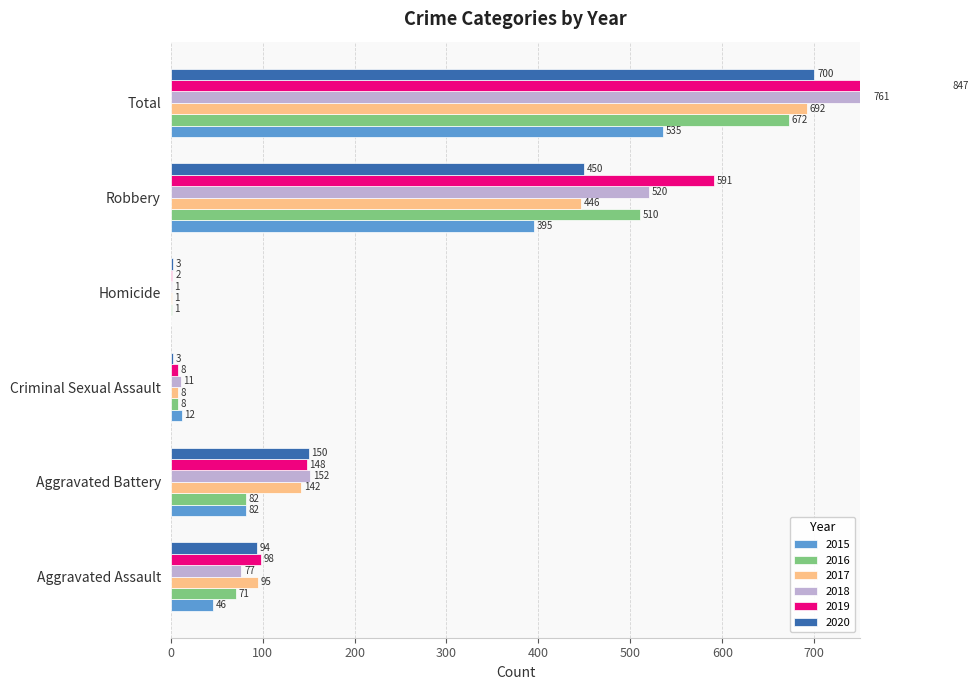

What is the minimum value for 2020?

3